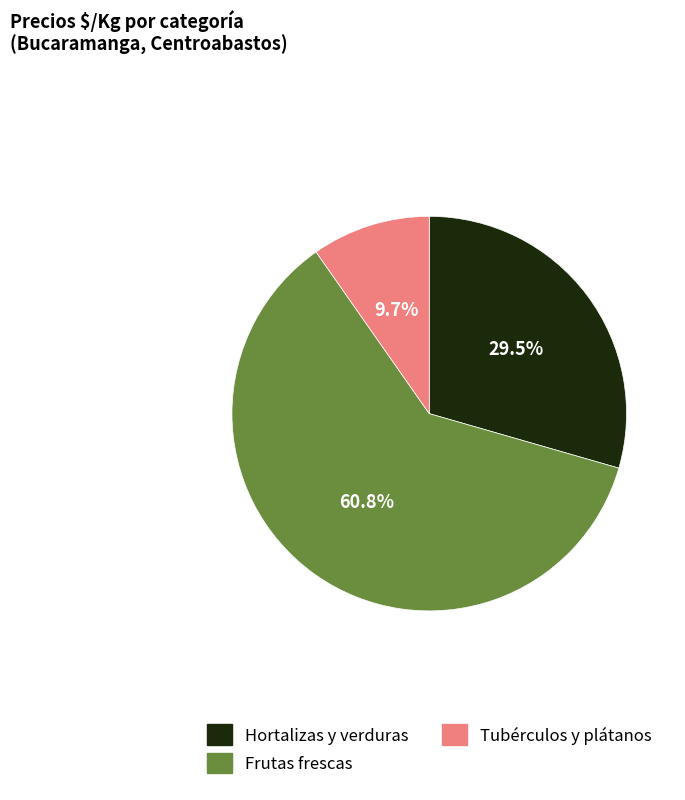

Approximately how many times larger is the value at Frutas frescas compared to Tubérculos y plátanos?

6.3